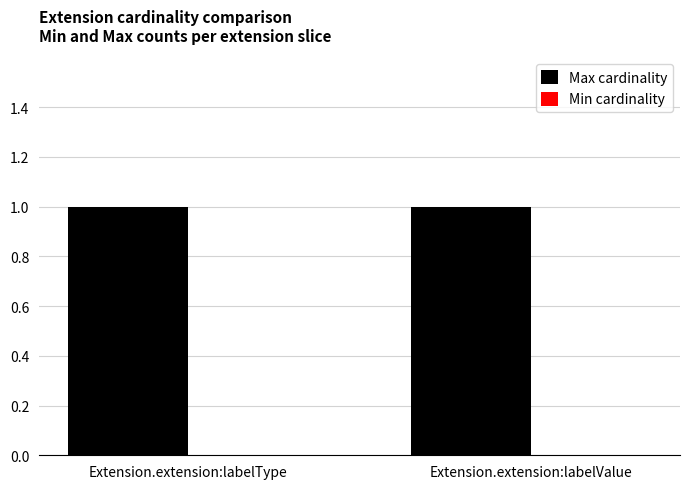

Reading left to right, list all the values displayed in this chart.

Max cardinality: 1	1
Min cardinality: 0	0